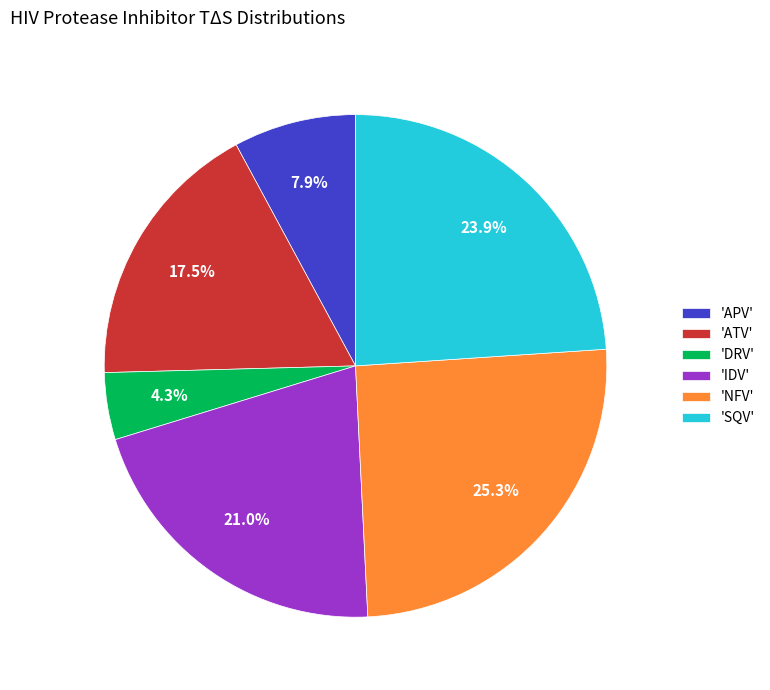

Rank the categories by value from highest to lowest.

'NFV', 'SQV', 'IDV', 'ATV', 'APV', 'DRV'